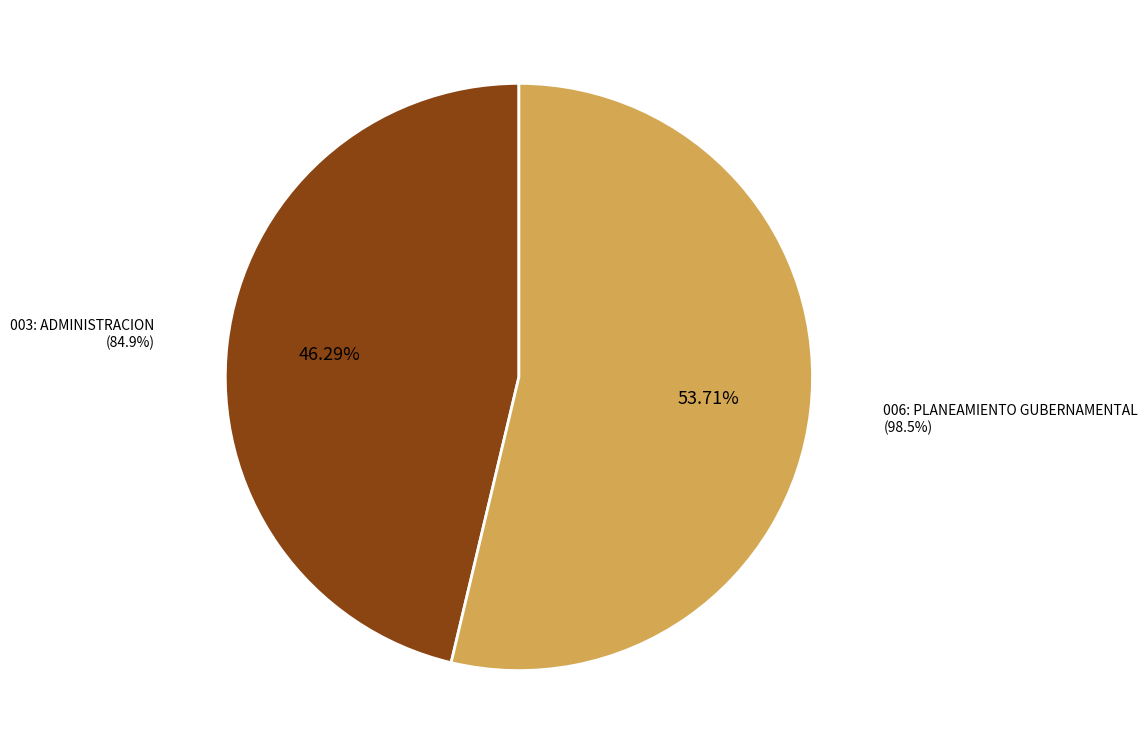

How many slices are in this pie chart?

2